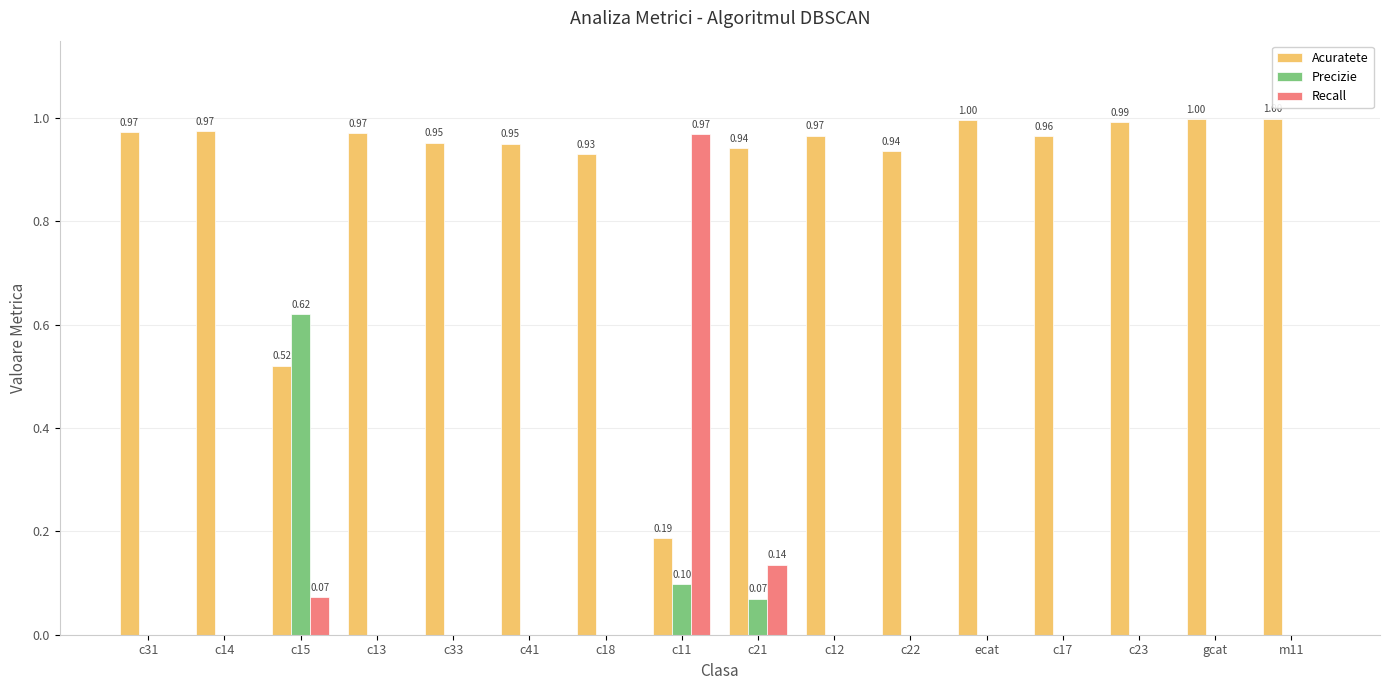

Where is Acuratete nearest to the value 0?

c11